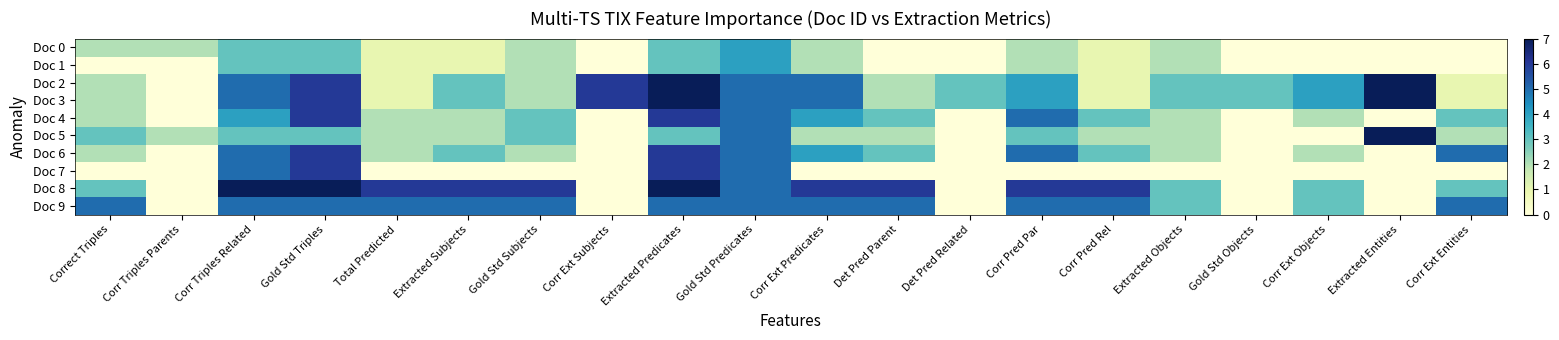

Rank the series by their maximum value, from lowest to highest.

Doc 0, Doc 1, Doc 9, Doc 4, Doc 6, Doc 7, Doc 2, Doc 3, Doc 5, Doc 8